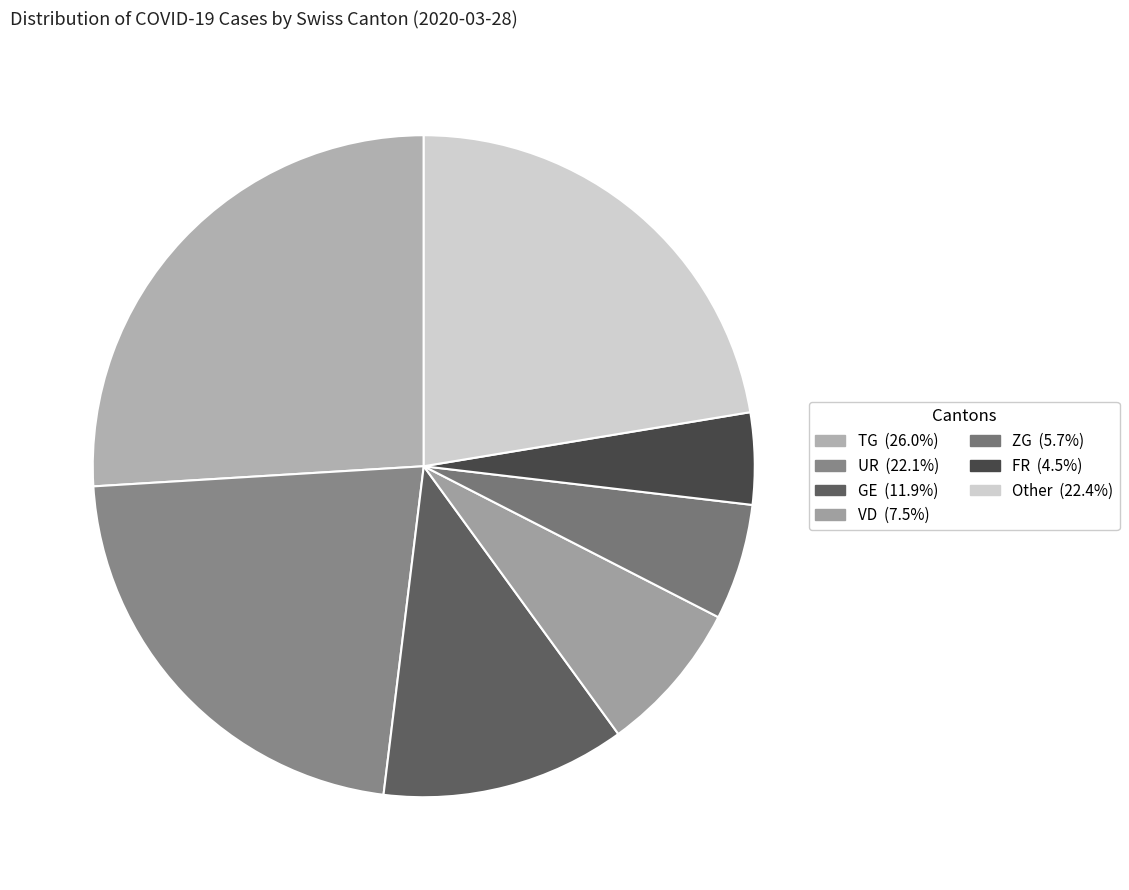

How many segments does this pie chart have?

7